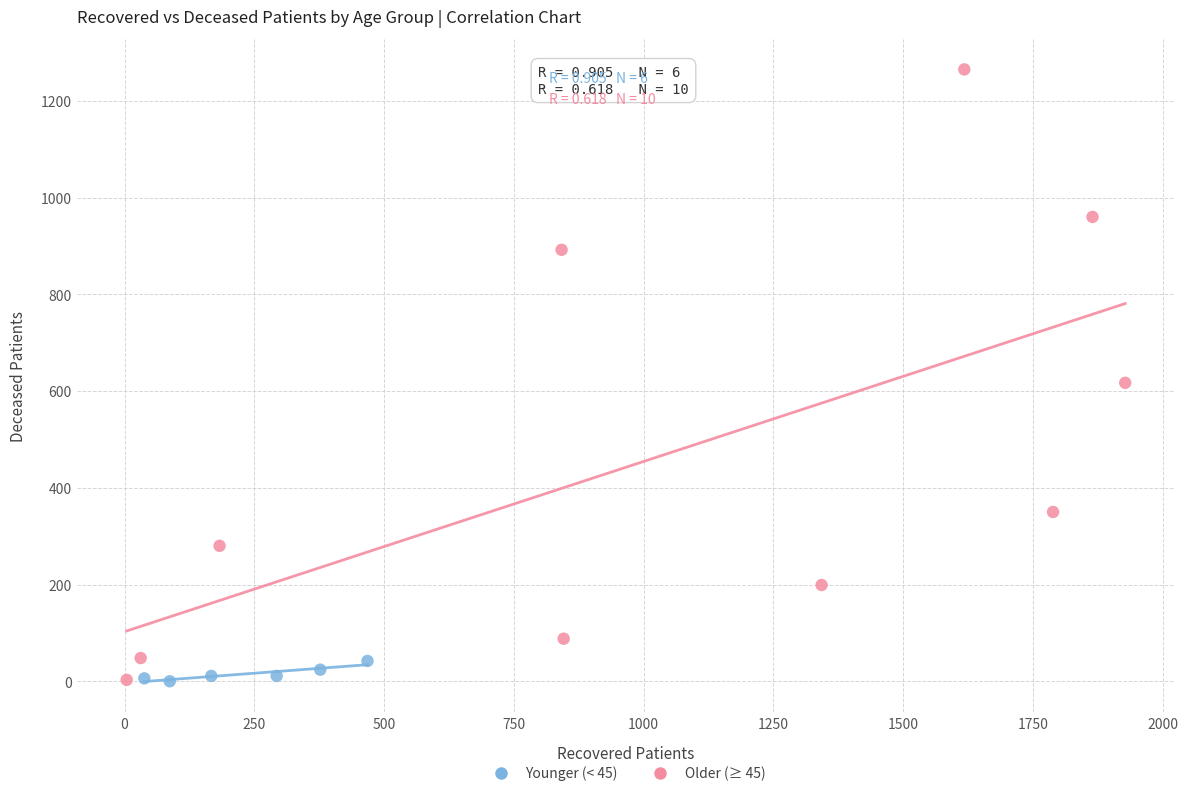

Which series reaches the maximum Y coordinate?

Older (≥ 45)